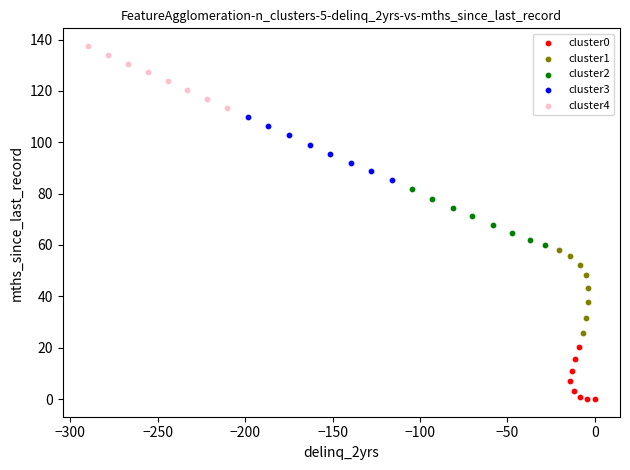

Which series contains the lowest Y value?

cluster0